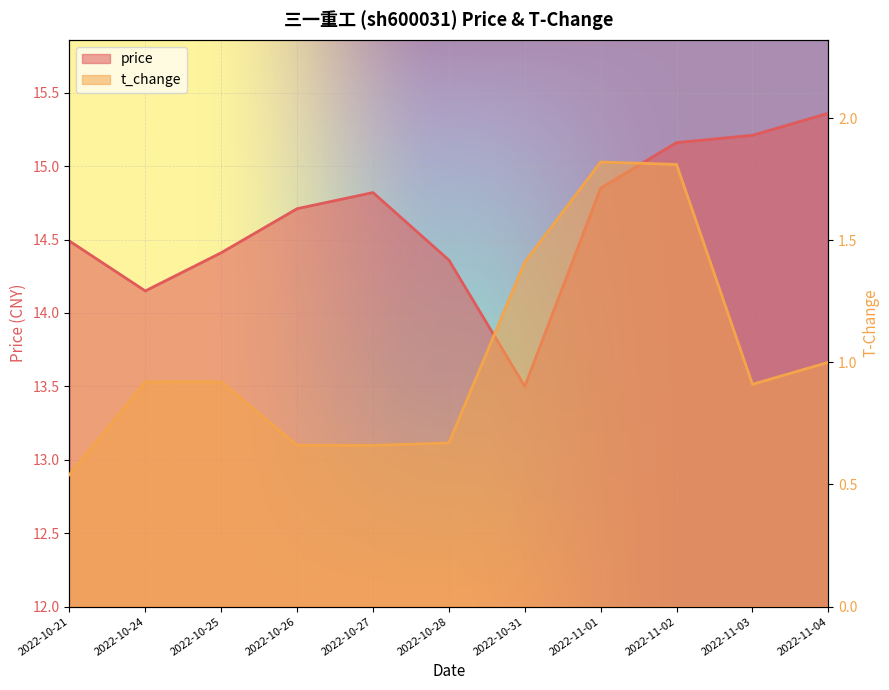

Which category has the highest value across all series?

2022-11-04